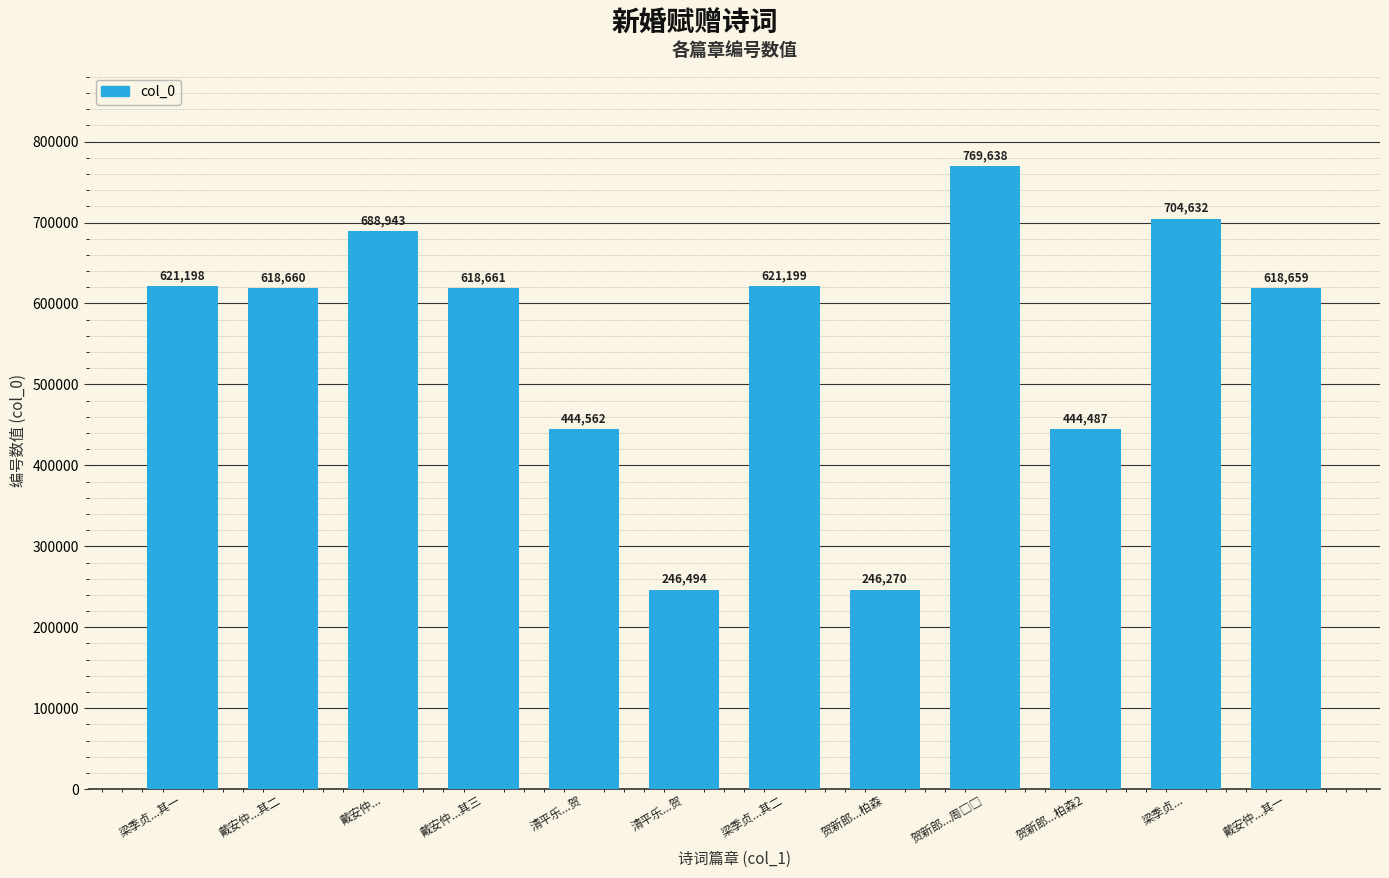

Which label corresponds to the smallest value in the chart?

贺新郎...柏森